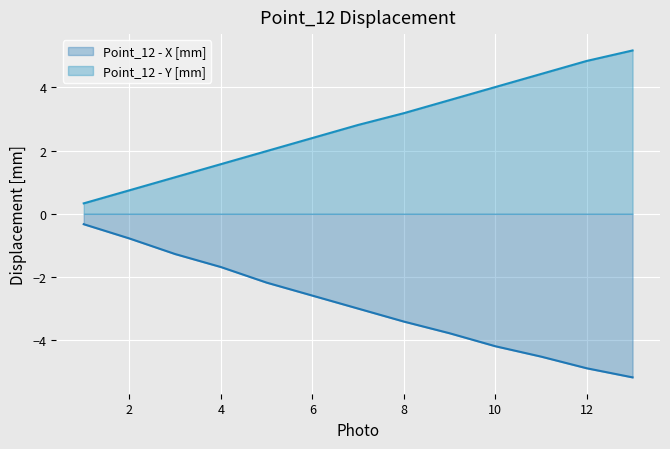

True or false: Point_12 - X [mm] and Point_12 - Y [mm] cross at least once.

False